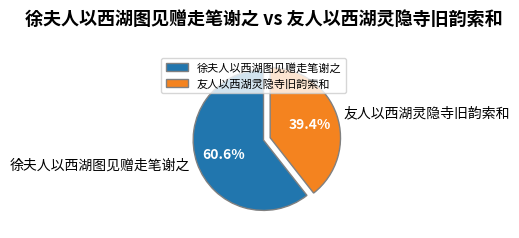

What is the largest slice in the pie chart?

徐夫人以西湖图见赠走笔谢之